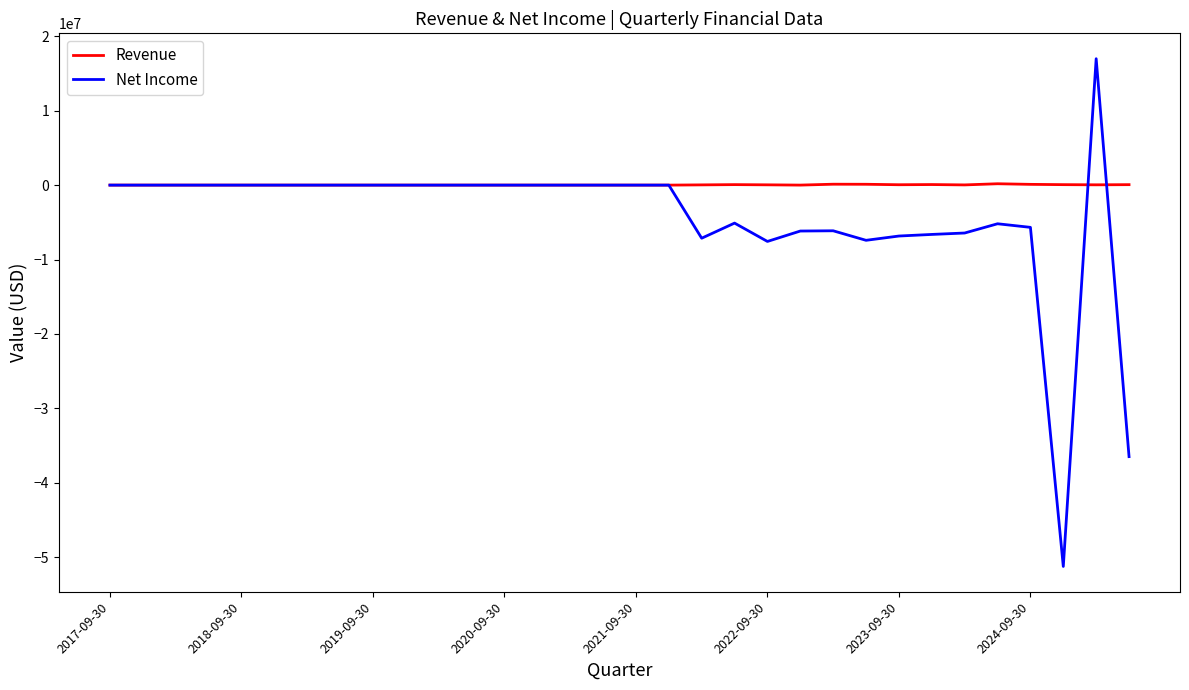

Does the chart have visible grid lines?

No